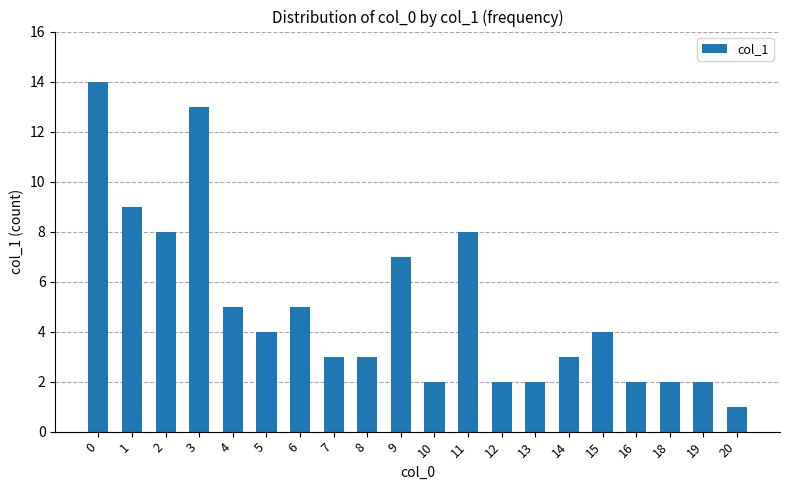

How many values are below 4?

10